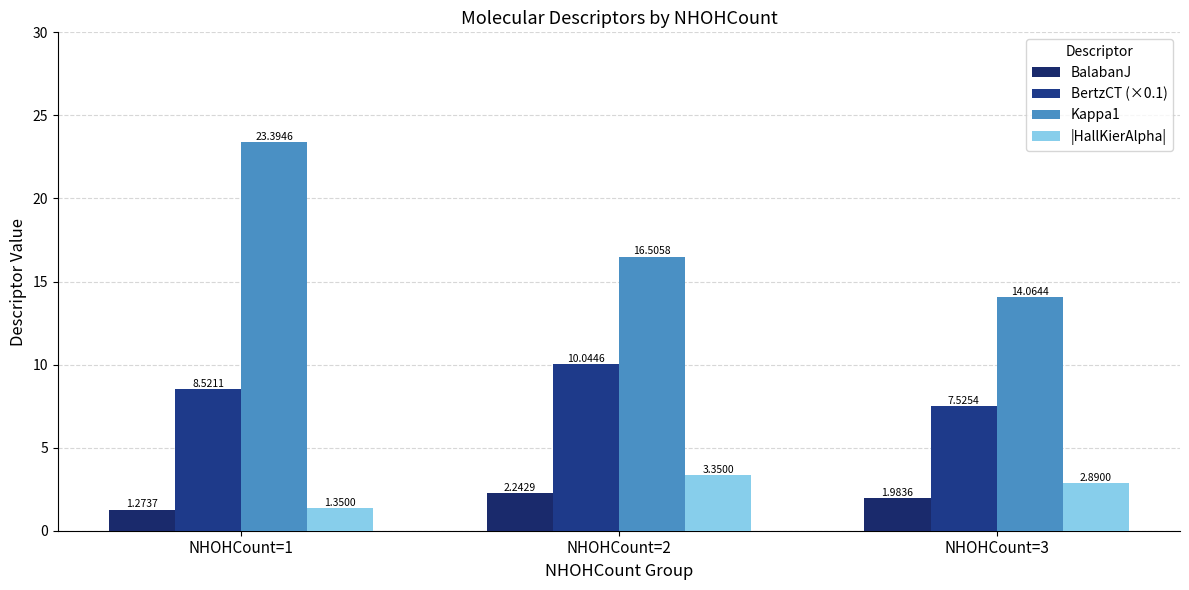

What is the difference between the maximum and minimum values in the BertzCT (×0.1) series?

2.5